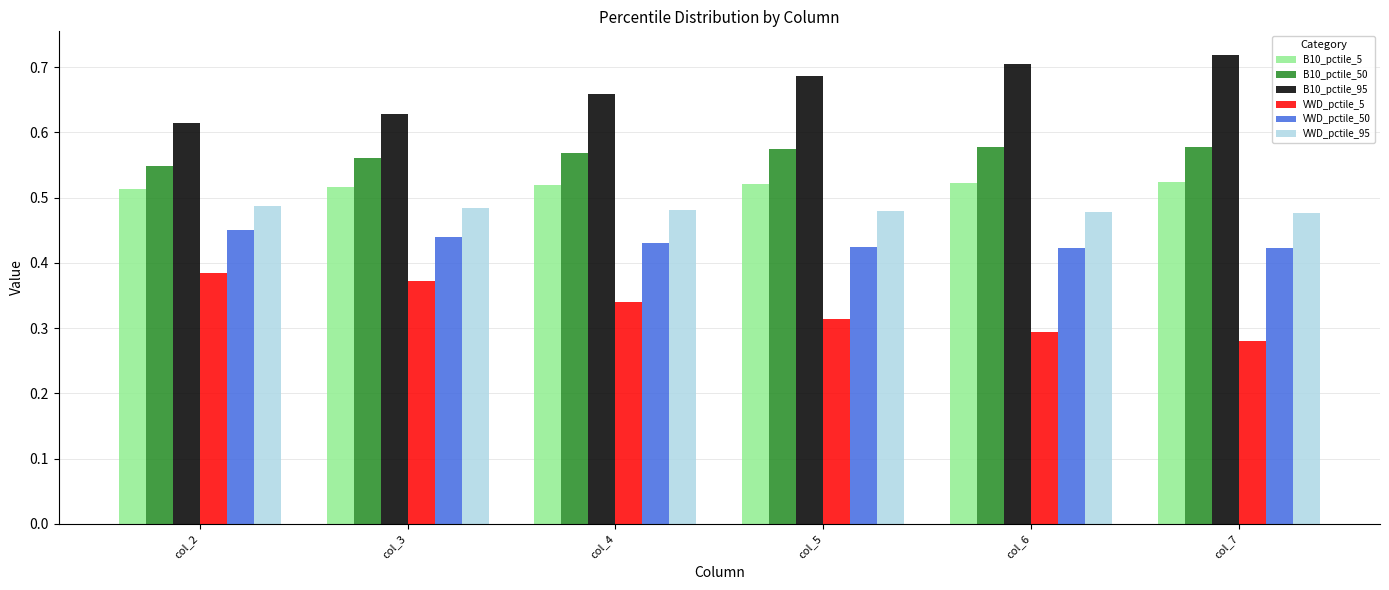

What is the sum of the VWD_pctile_95 values at col_6 and col_4?

1.0